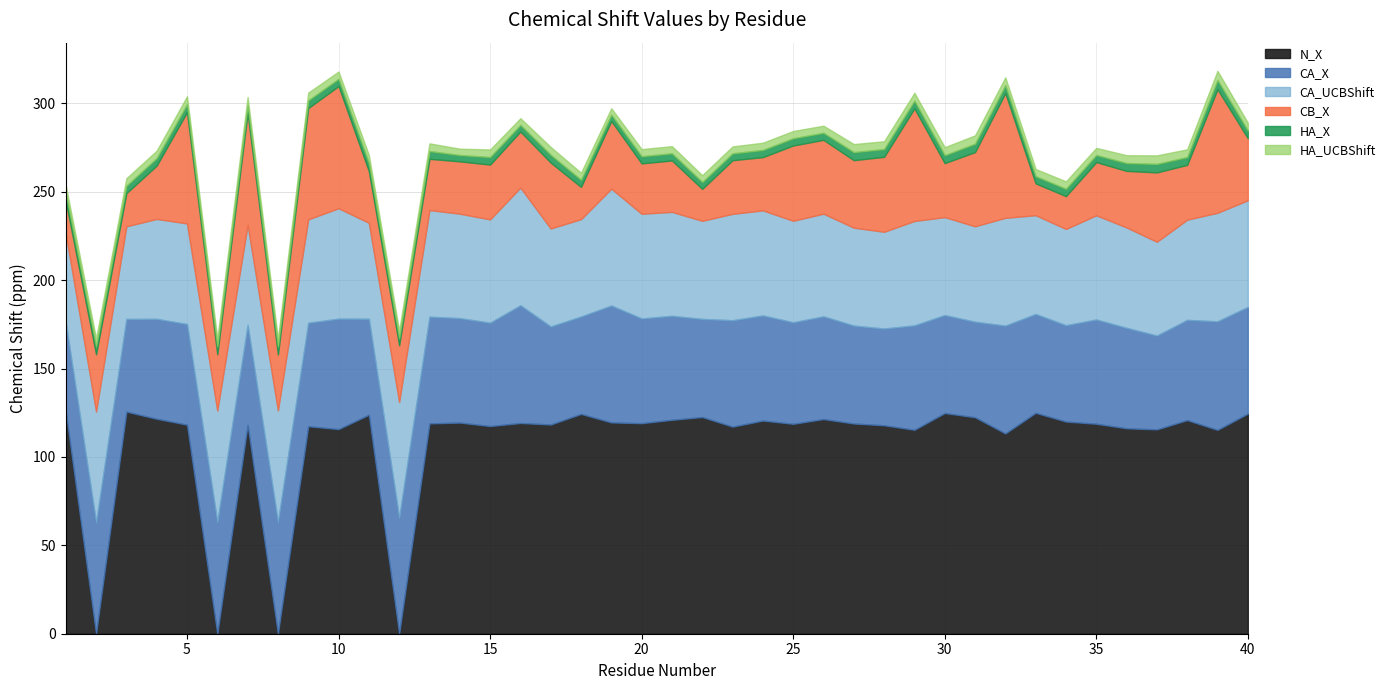

The value of HA_UCBShift at 31 is 7.7. True or false?

False